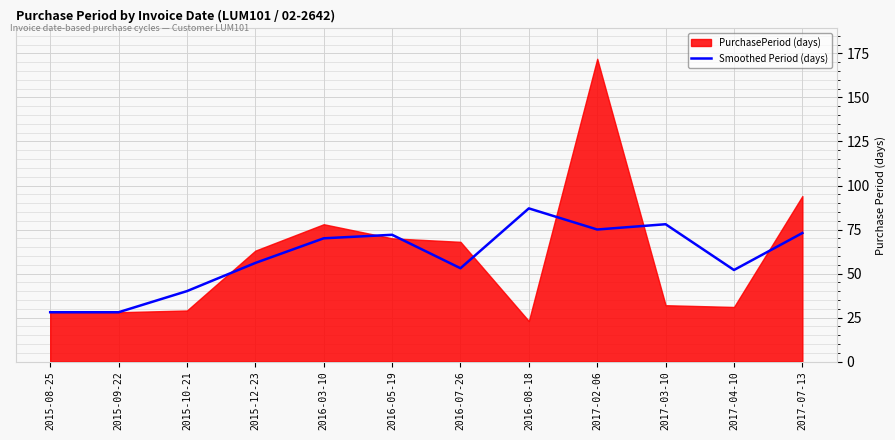

Between 2017-02-06 and 2016-07-26, which is larger?

2017-02-06